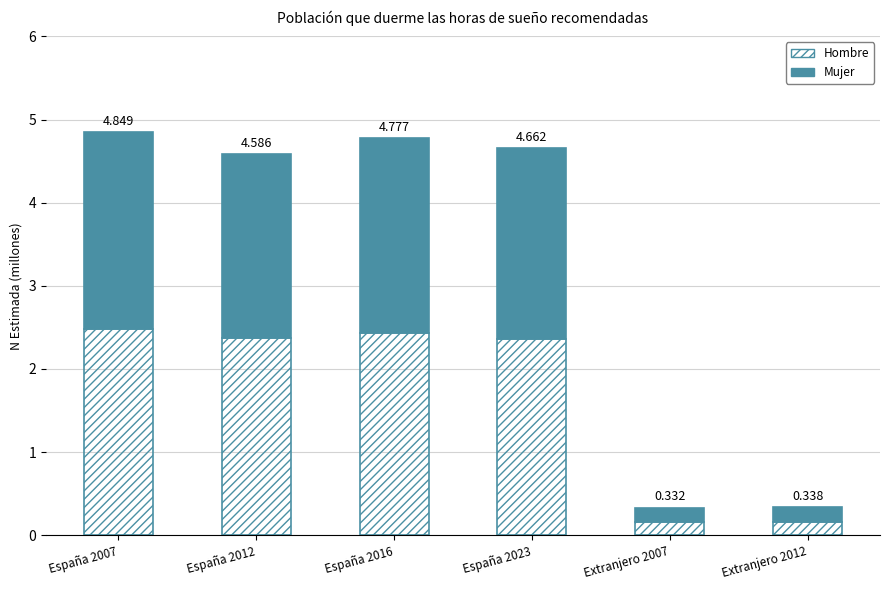

True or false: Mujer has a value of 0.2 at Extranjero 2007.

True